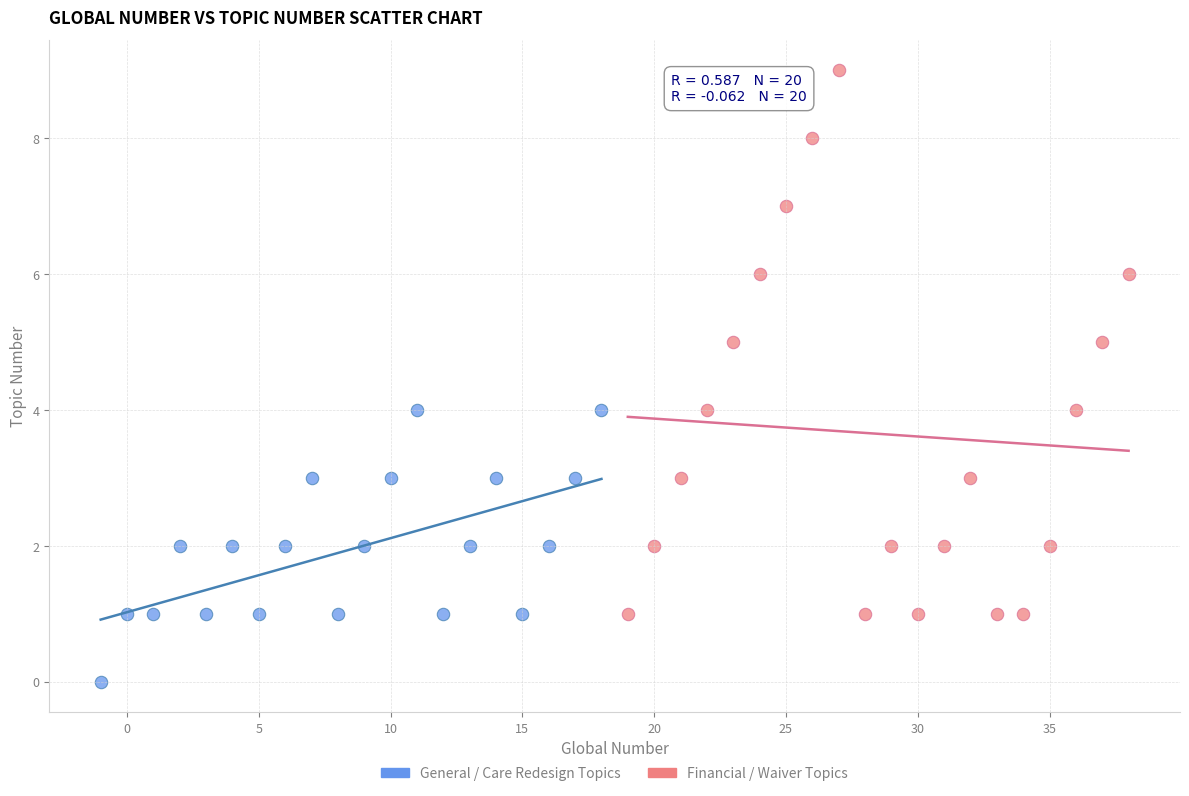

Which series has the largest Y range (max minus min)?

Financial / Waiver Topics